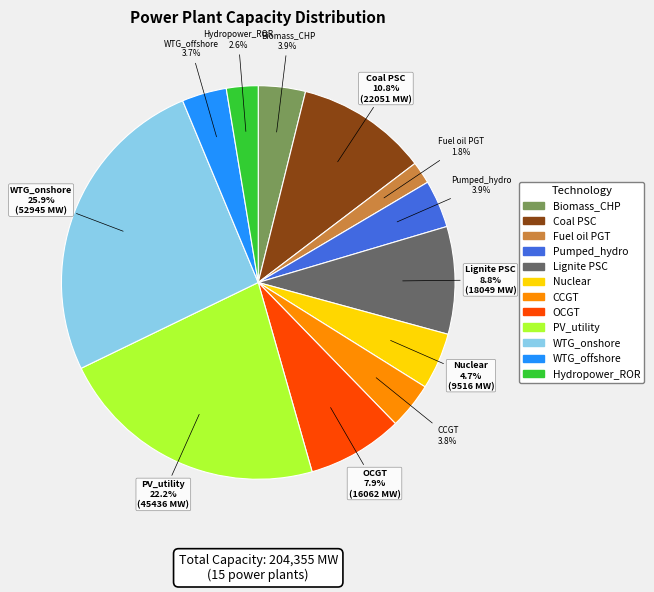

How many segments does this pie chart have?

12